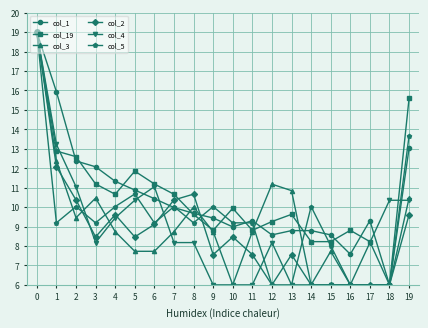

What is the total value across all series at 3?

59.6